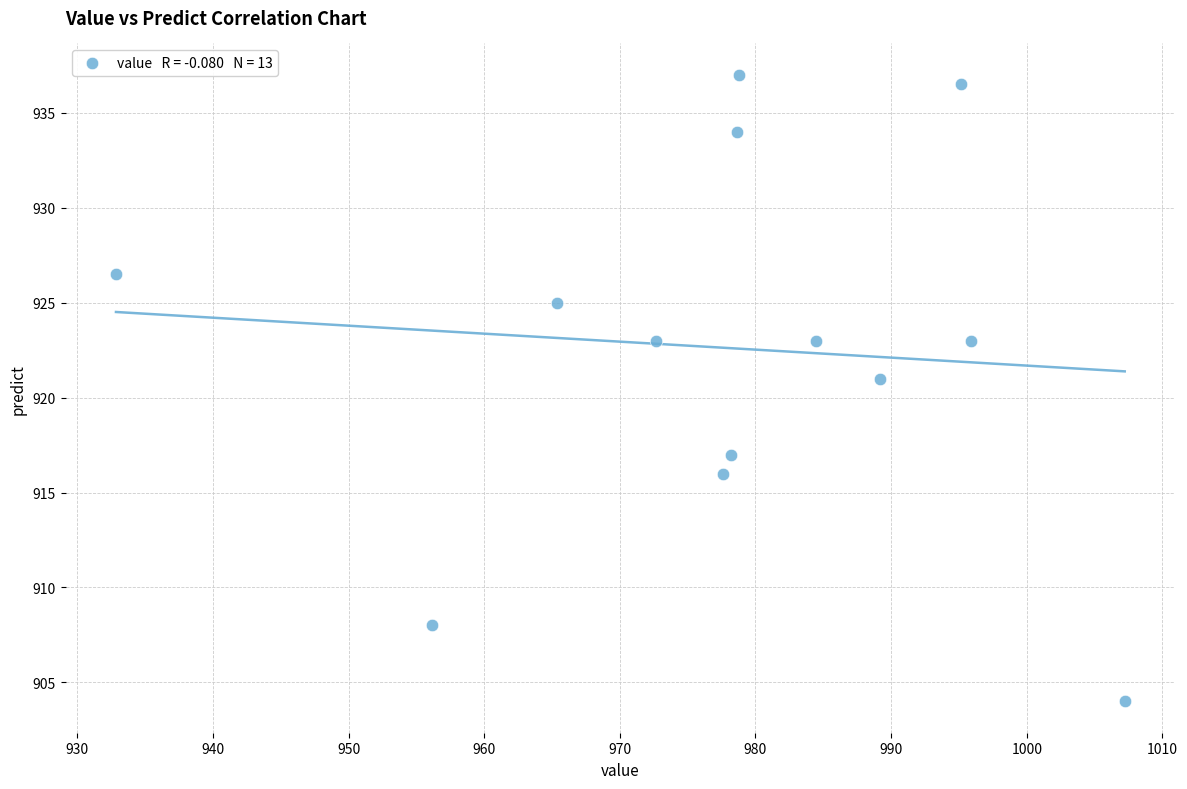

What is the range of X values (max minus min)?

74.4